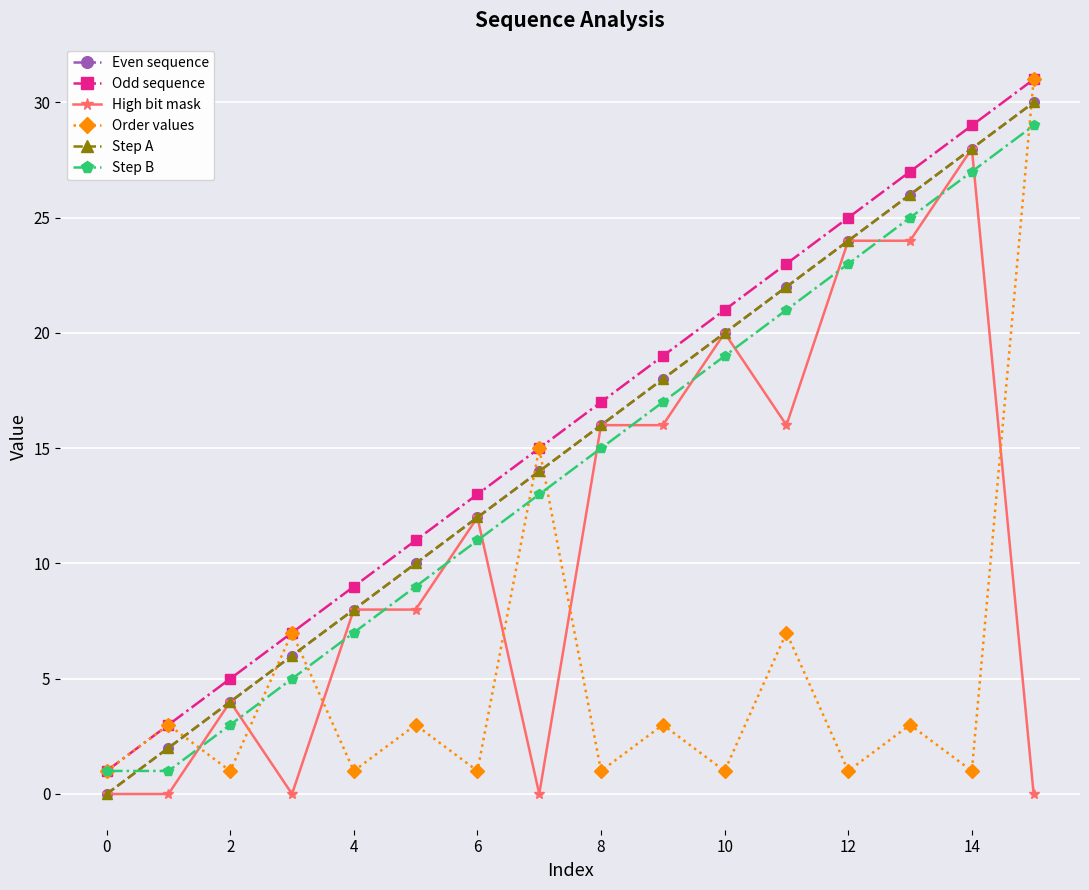

What is the sum of all Odd sequence values?

256